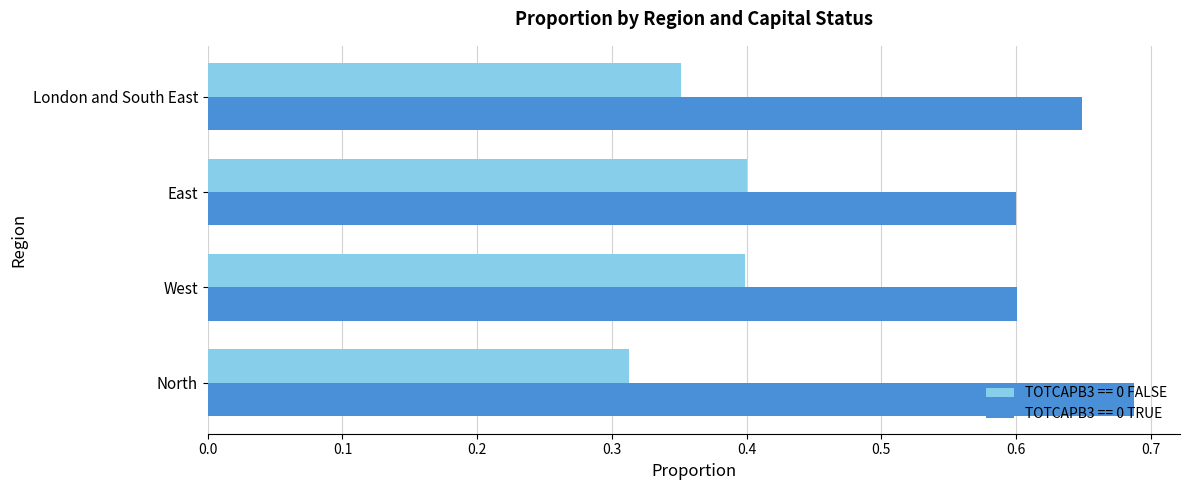

Which label corresponds to the largest value in the chart?

North